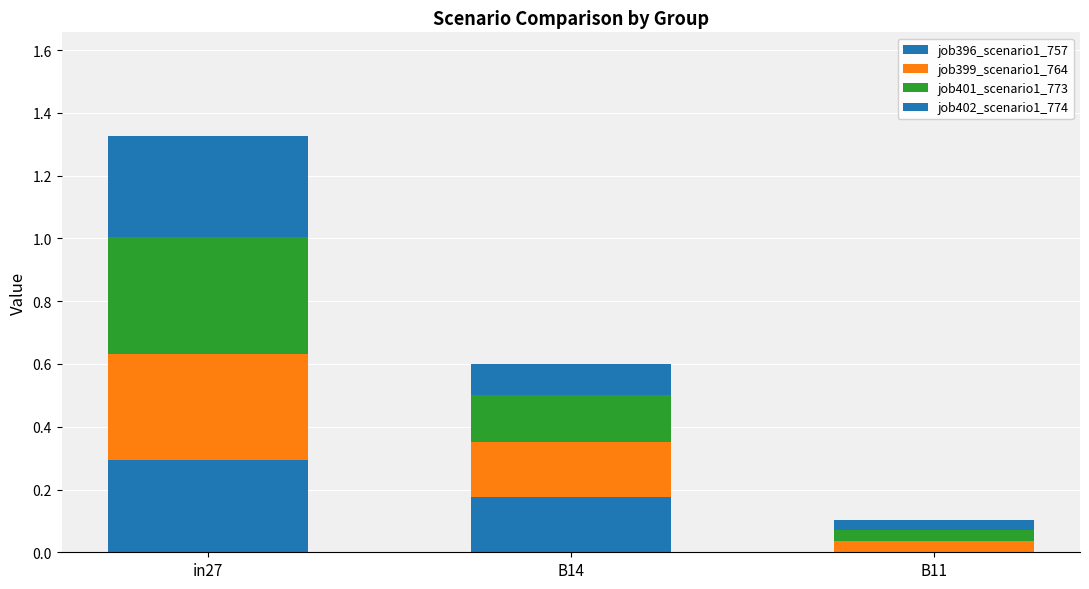

Rank the series by their maximum value, from lowest to highest.

job396_scenario1_757, job402_scenario1_774, job399_scenario1_764, job401_scenario1_773